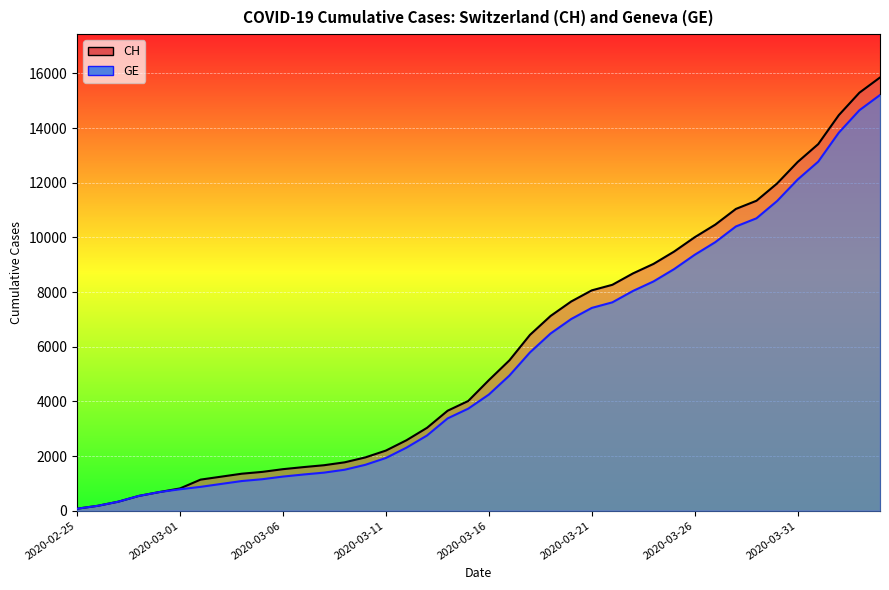

Is it true that CH equals 10005 at 2020-03-26?

True